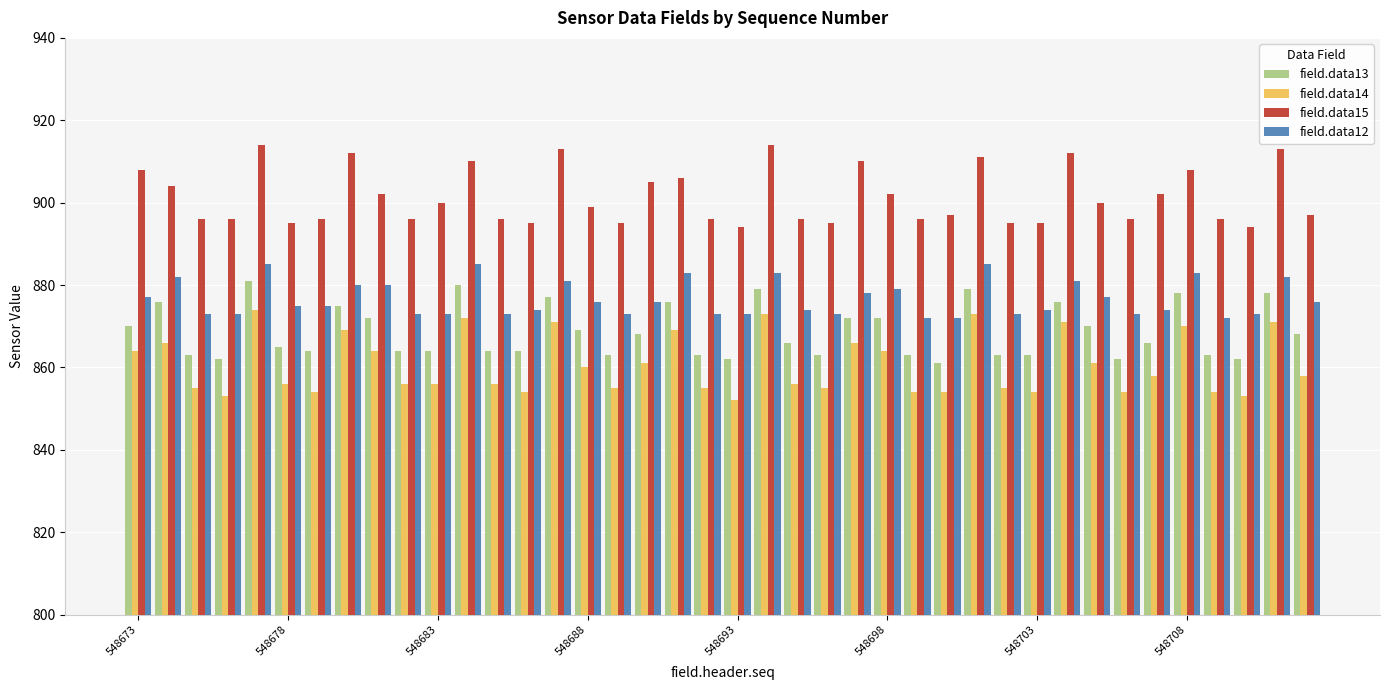

What is the difference between the maximum and second lowest values in the field.data14 series?

21